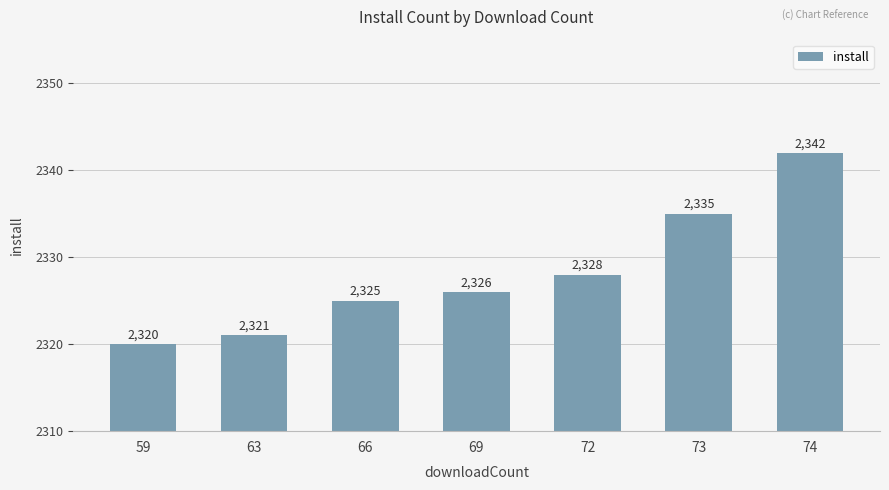

The chart shows a value of 2326 at 69. True or false?

True